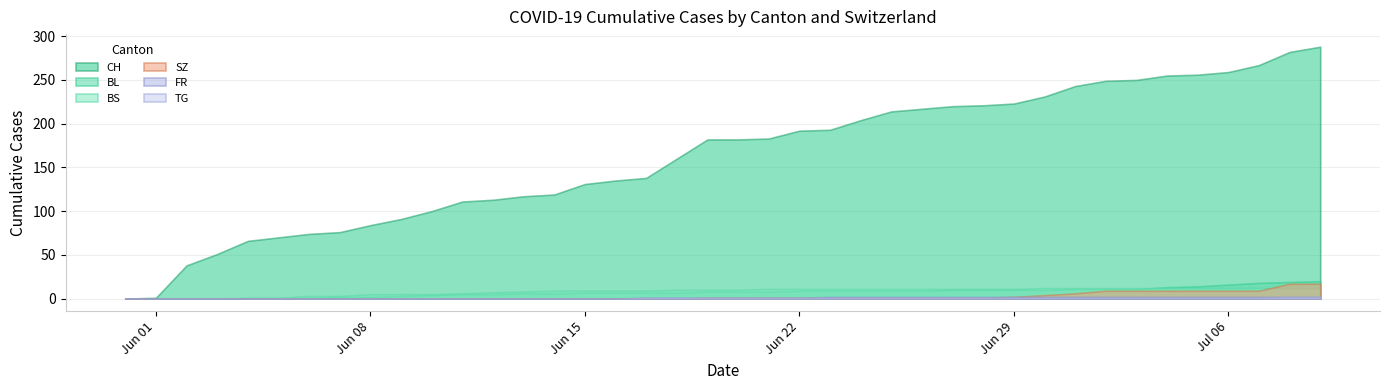

What is the difference between the second highest and second lowest values in the BS series?

12